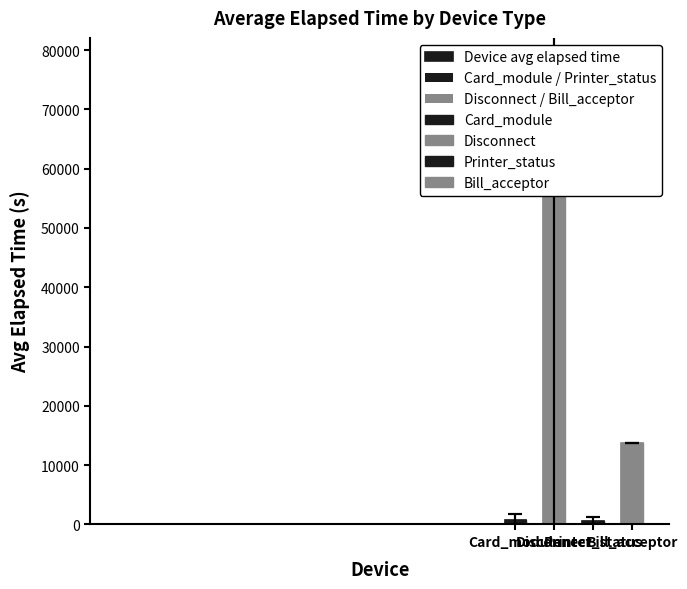

How many data points does each series have?

4